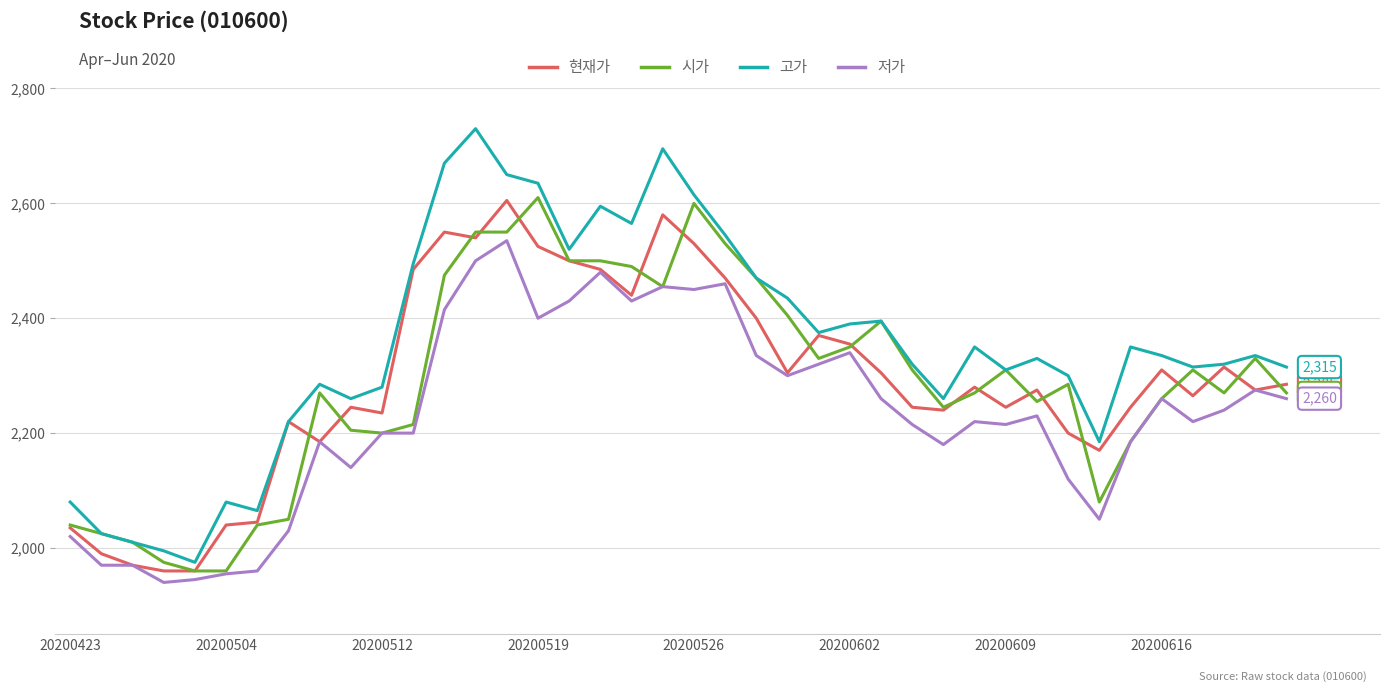

What is the lowest value of the 시가 series?

1960